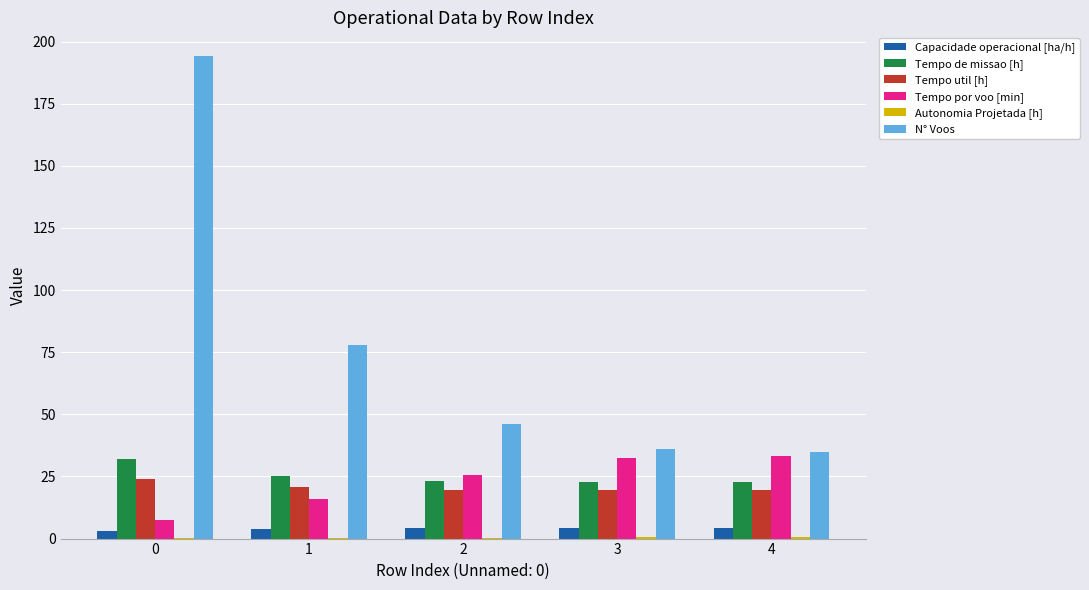

How many data points does each series have?

5